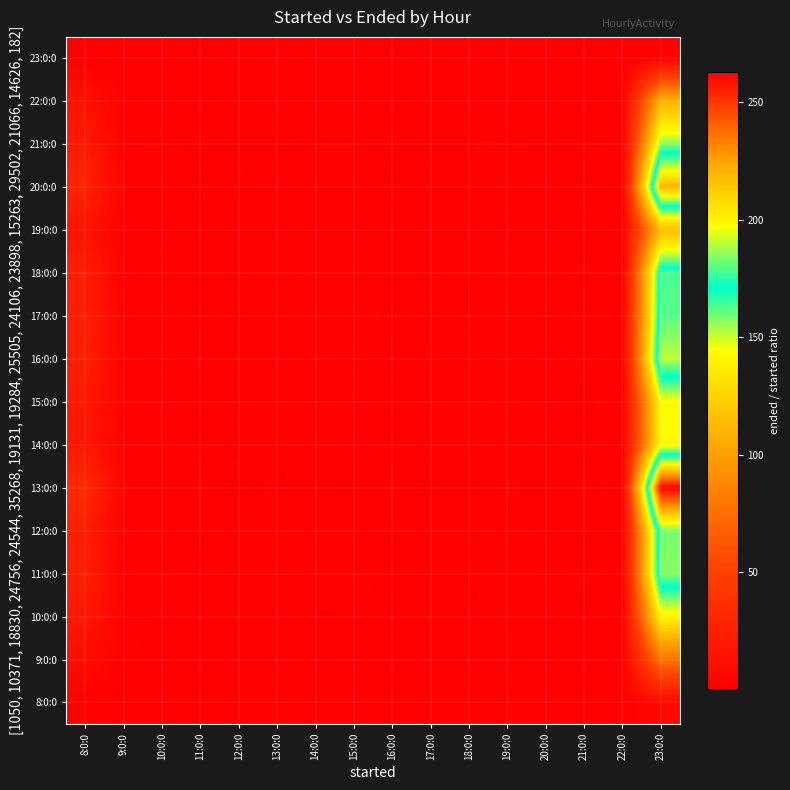

Which category has the lowest value across all series?

13:0:0